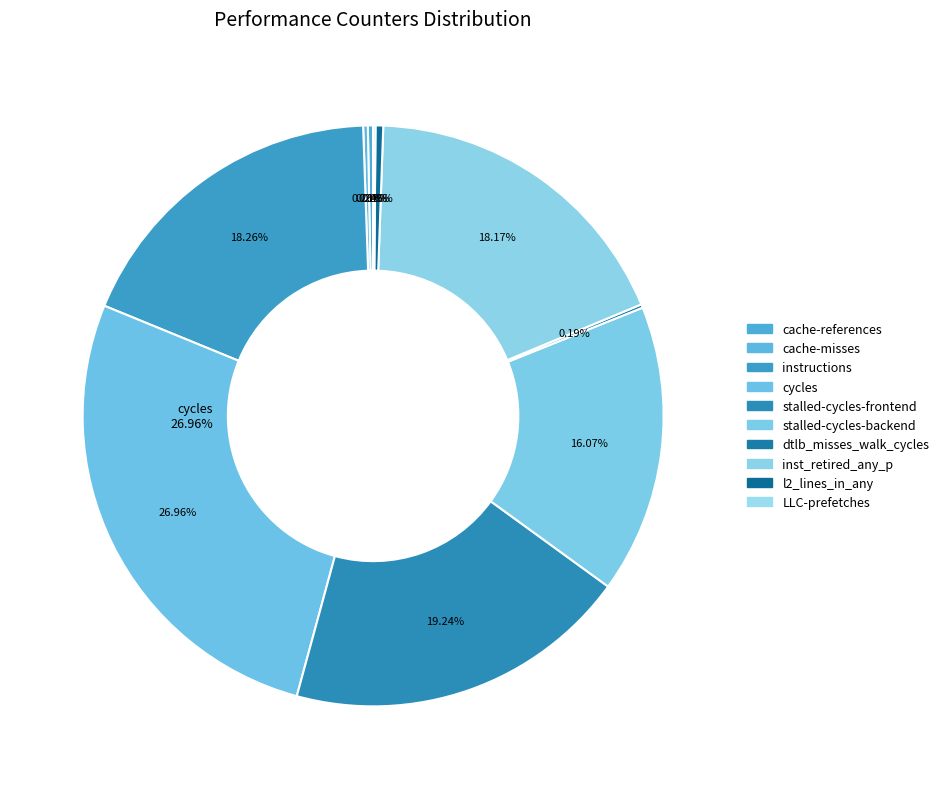

What is the change in value from cache-references to l2_lines_in_any?

+295366436